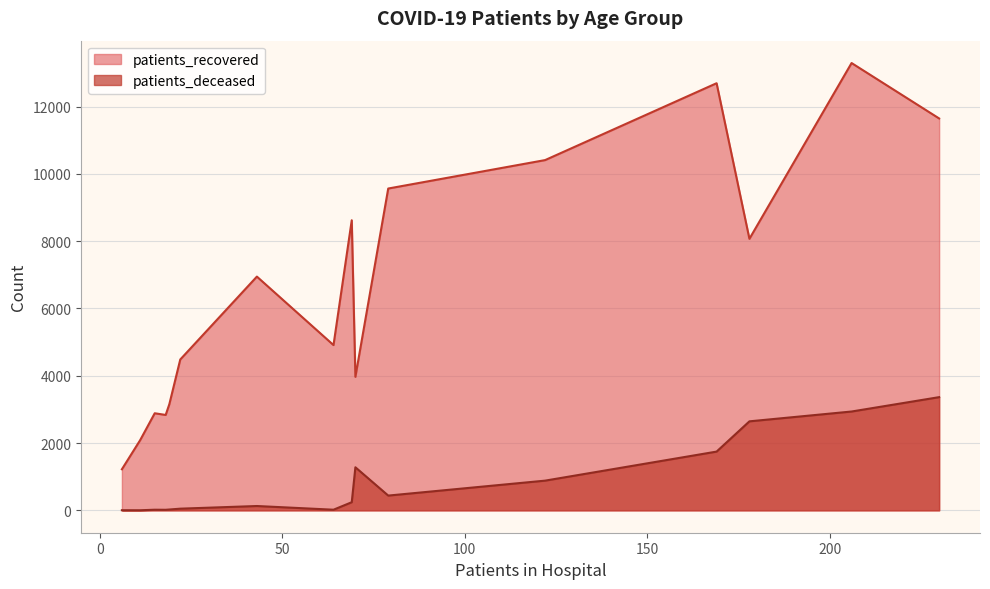

What is the difference between the maximum and minimum values in the patients_recovered series?

12071